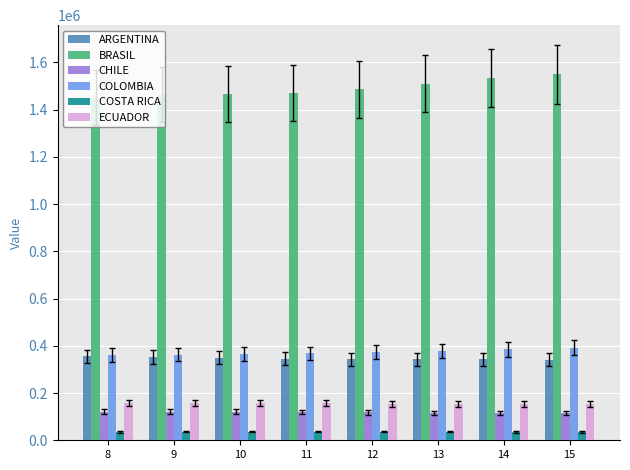

The value of BRASIL at 14 is 1534063. True or false?

True